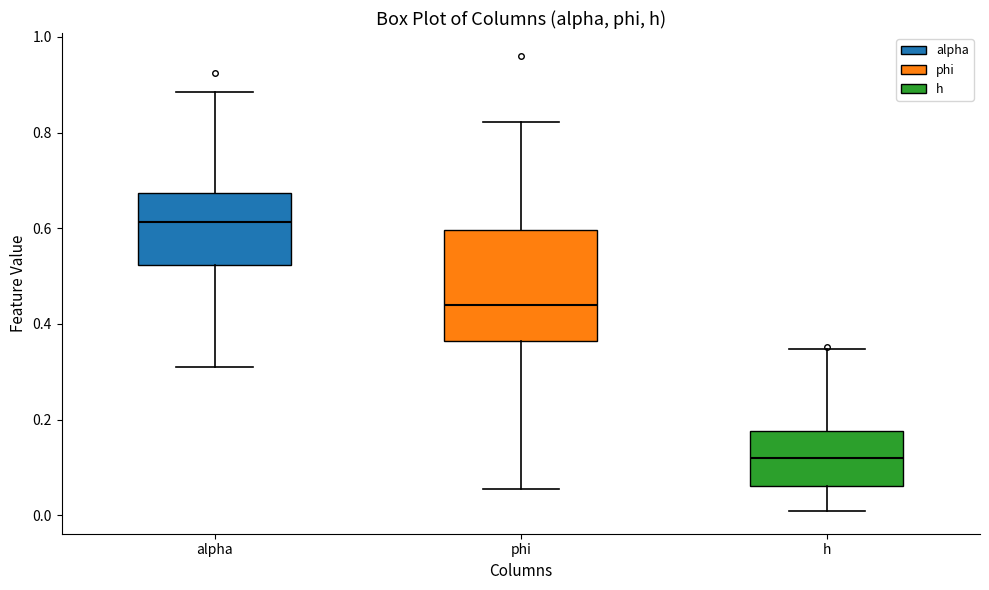

Which box has the lowest median line?

h